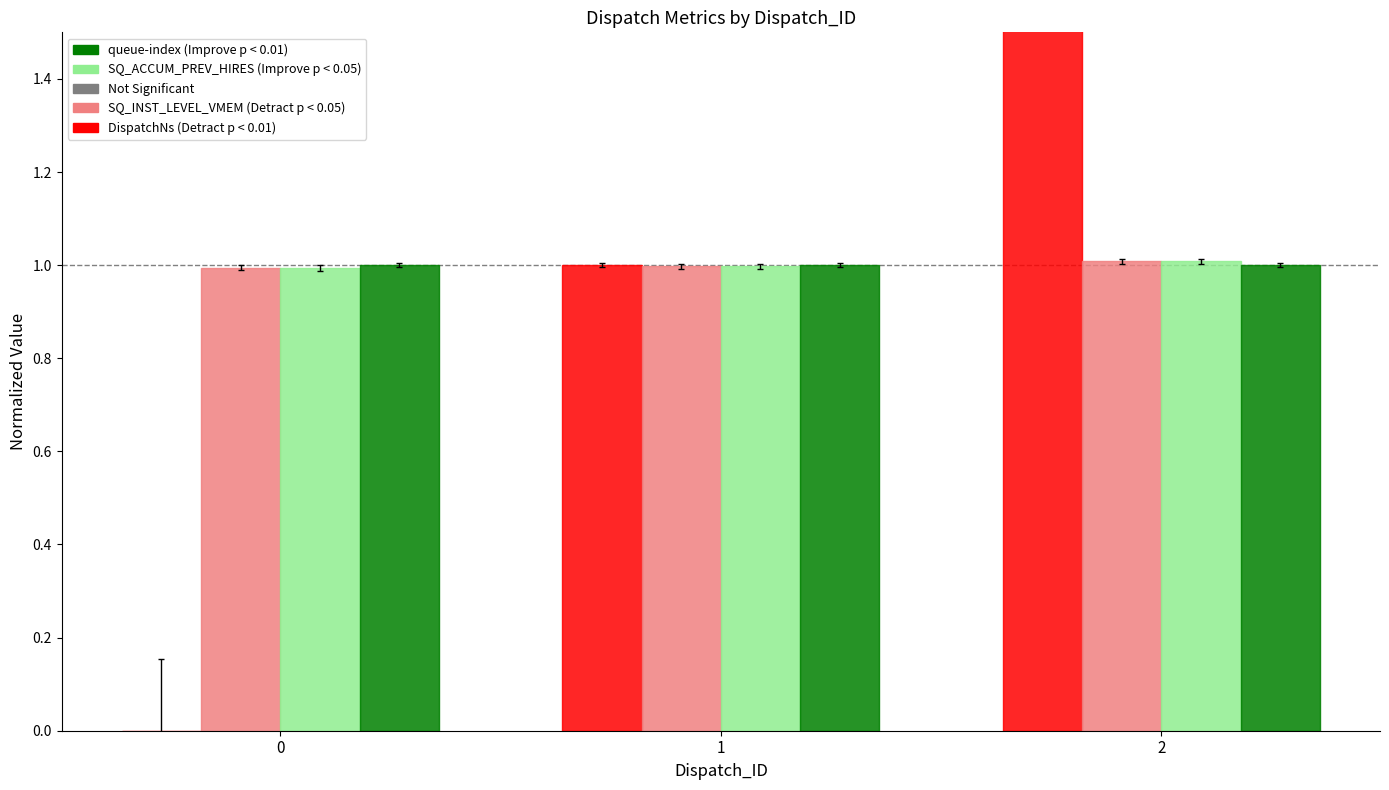

How many groups of bars are there?

3